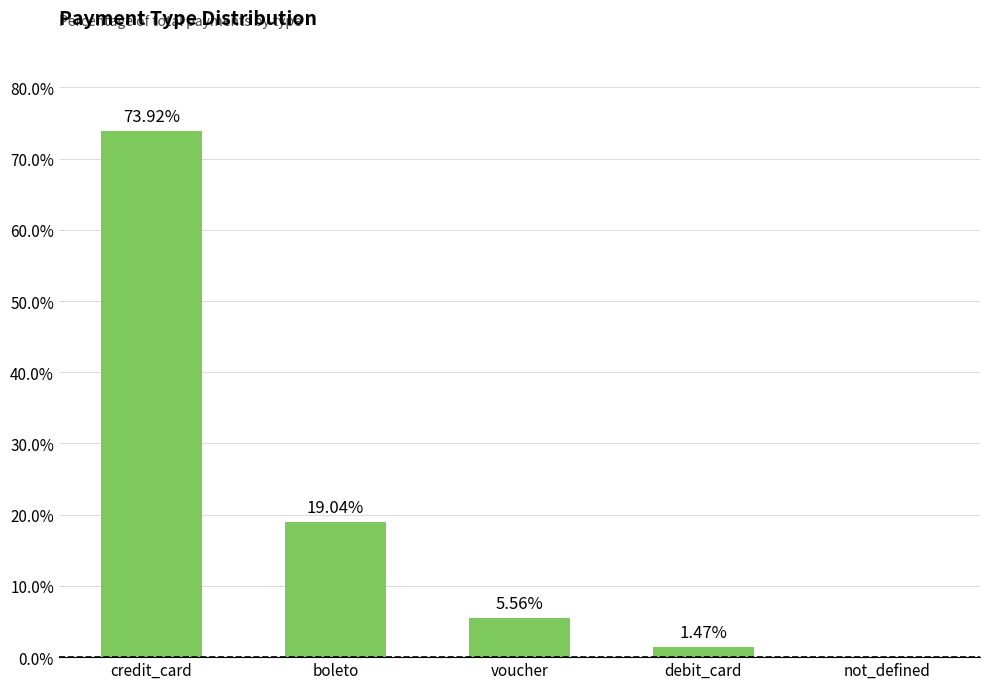

Which category has the highest value across all series?

credit_card